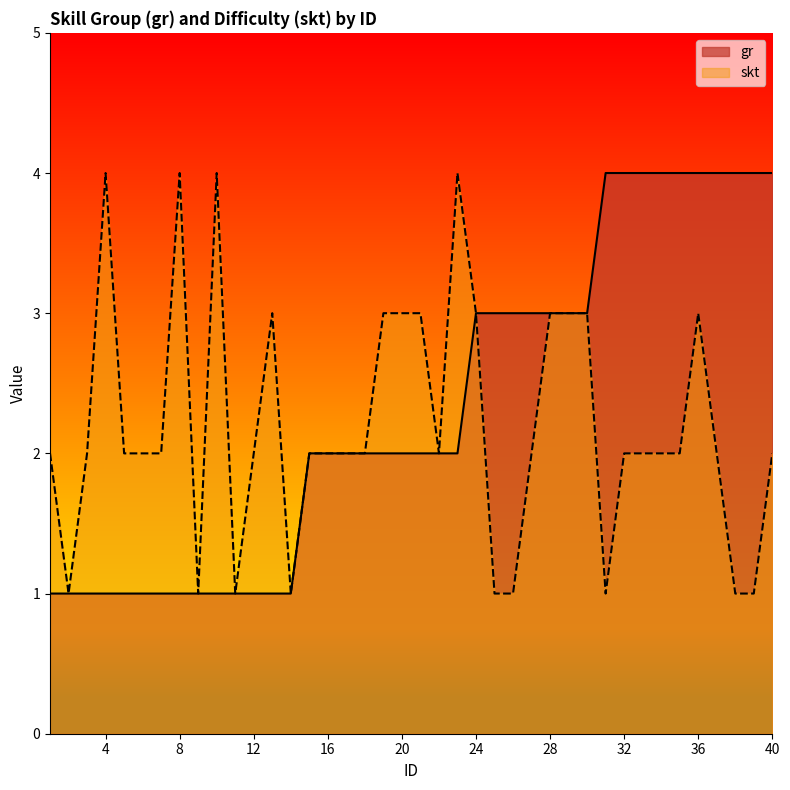

What is the value of the gr point at the 2nd from the left?

1